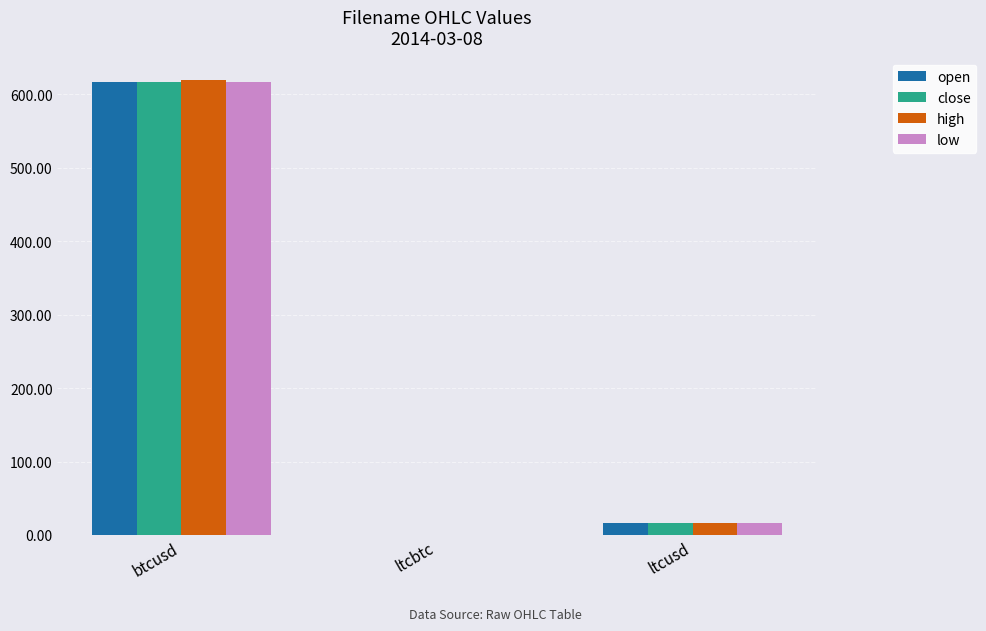

How many data points does each series have?

3